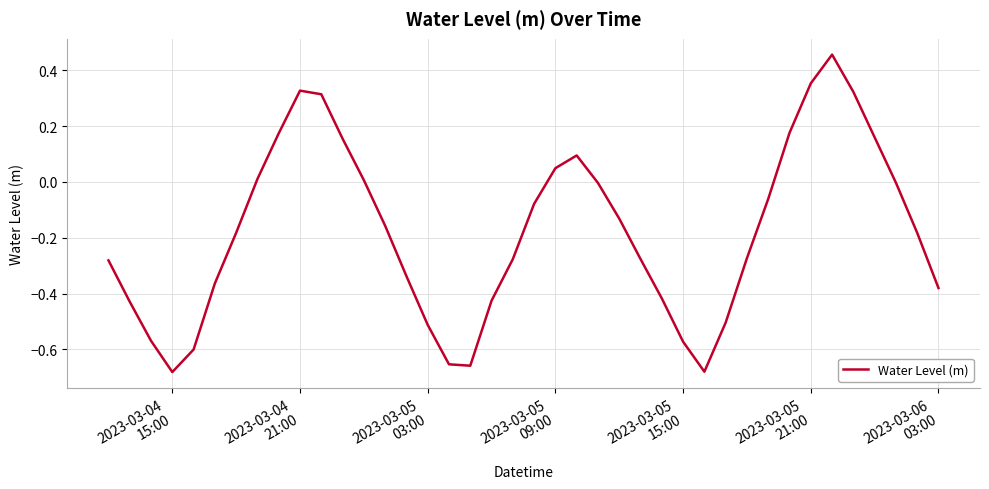

What is the difference between the maximum and minimum values?

1.1